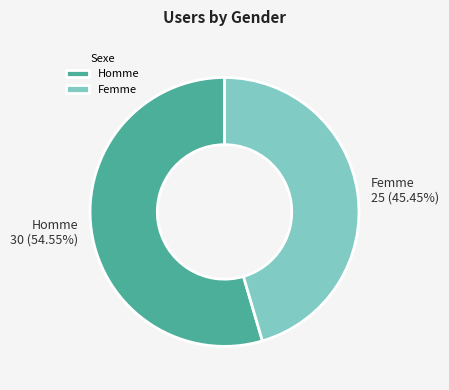

Count the number of slices in the pie.

2